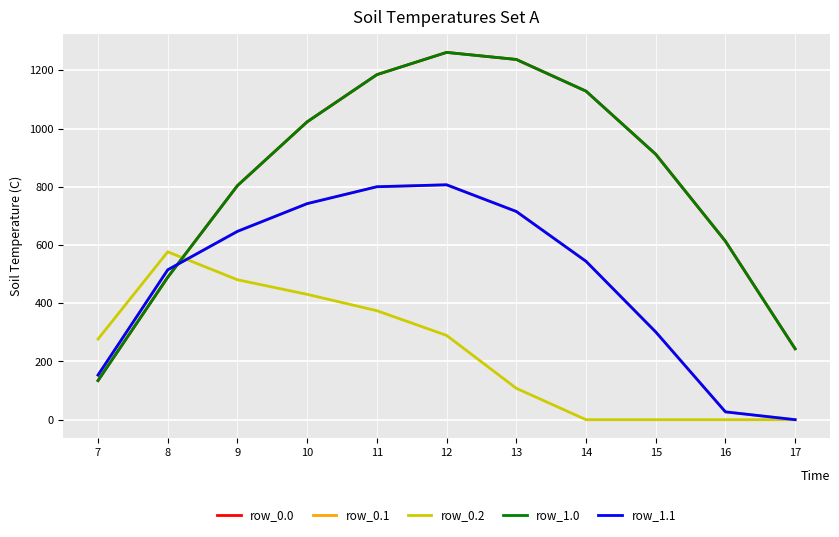

Reading left to right, extract all data points from this chart.

row_0.0: 7=134.3	8=489.3	9=804.0	10=1023.2	11=1185.2	12=1261.6	13=1237.4	14=1128.6	15=911.8	16=613.0	17=243.5
row_0.1: 7=153.2	8=514.8	9=646.9	10=742.1	11=800.2	12=806.9	13=715.3	14=544.1	15=301.4	16=26.8	17=0.0
row_0.2: 7=276.9	8=576.6	9=480.7	10=430.5	11=374.4	12=289.5	13=107.8	14=0.0	15=0.0	16=0.0	17=0.0
row_1.0: 7=134.3	8=489.3	9=804.0	10=1023.2	11=1185.2	12=1261.6	13=1237.4	14=1128.6	15=911.8	16=613.0	17=243.5
row_1.1: 7=153.2	8=514.8	9=646.9	10=742.1	11=800.2	12=806.9	13=715.3	14=544.1	15=301.4	16=26.8	17=0.0